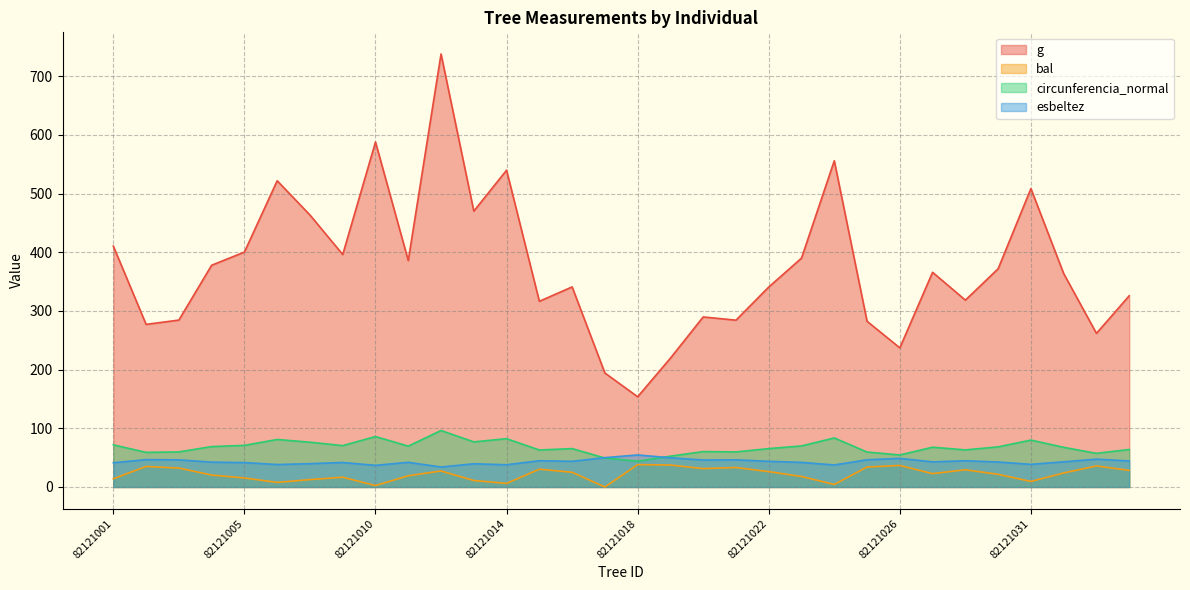

Between 82121001 and 82121030, which series saw the biggest shift?

g